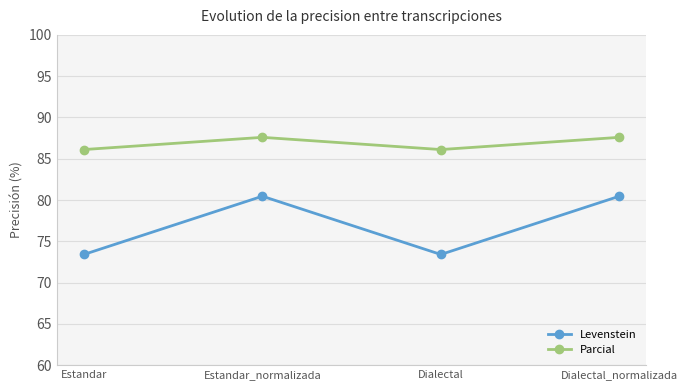

Which series has the widest spread of values?

Levenstein